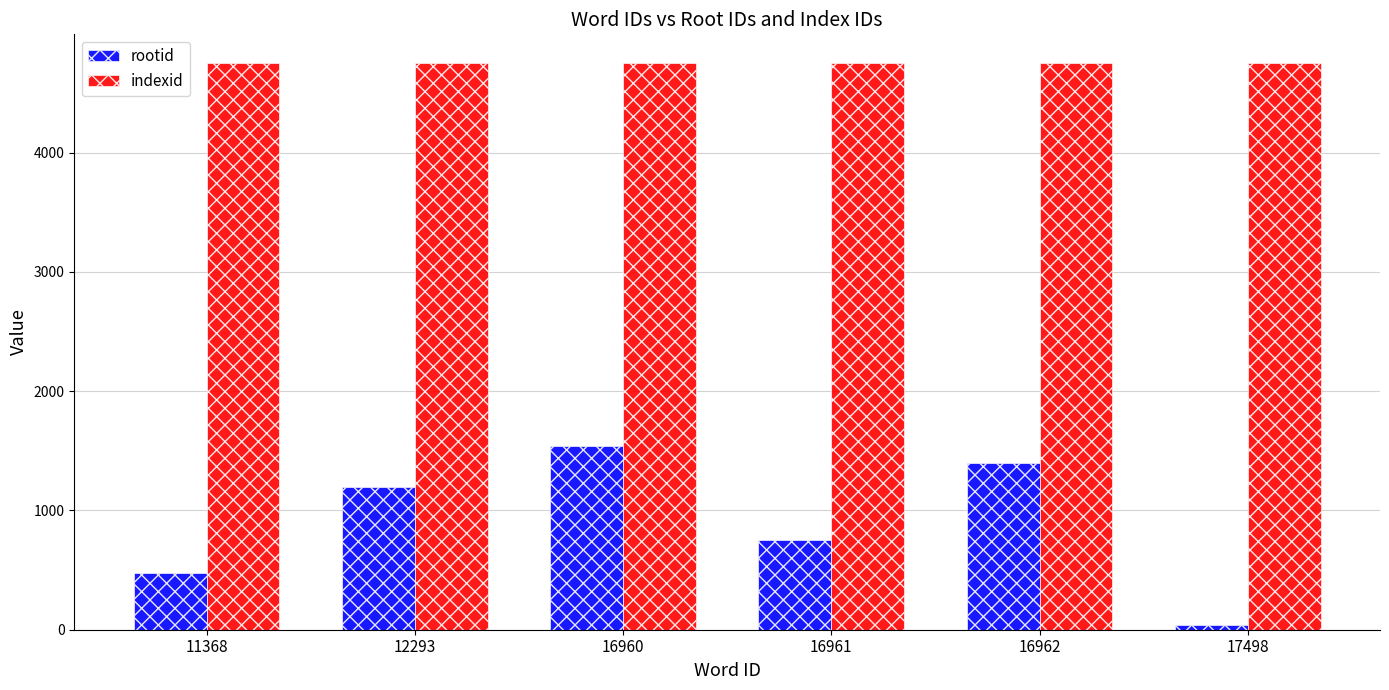

Reading left to right, what are all the values shown in this chart?

rootid: 478	1201	1539	754	1397	37
indexid: 4755	4755	4755	4755	4755	4755